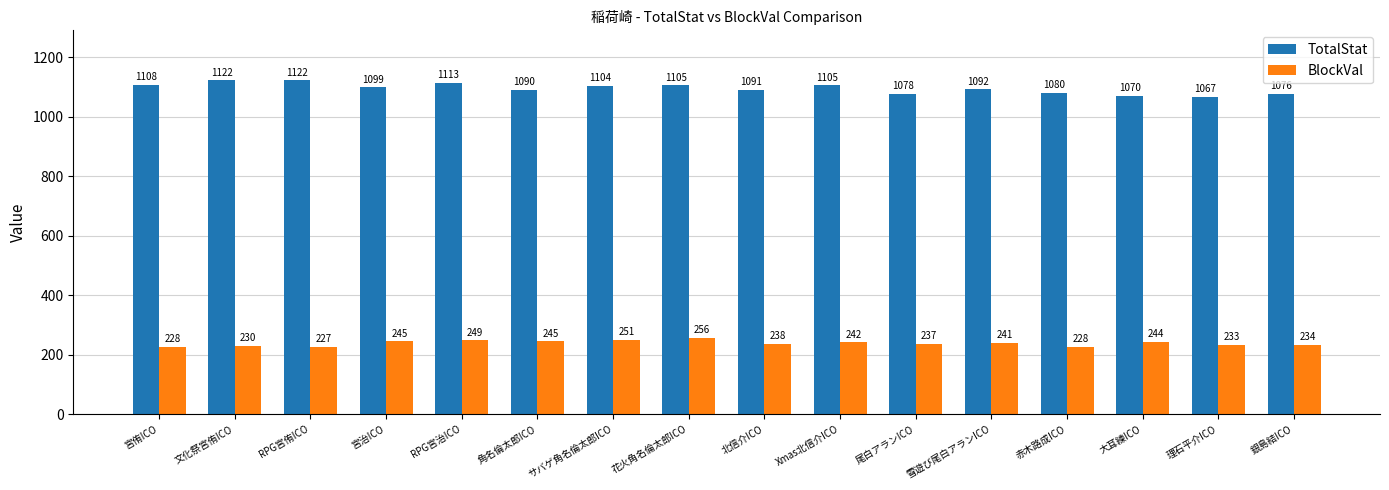

The value of BlockVal at 宮治ICO is 245. True or false?

True